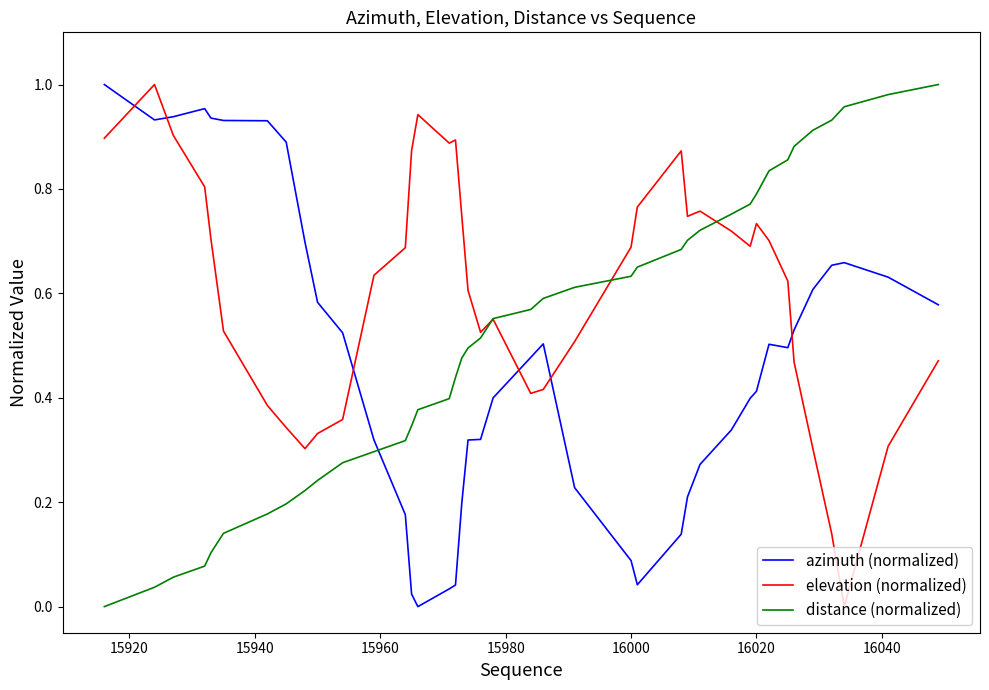

Rank the series by their average value, from lowest to highest.

azimuth (normalized), distance (normalized), elevation (normalized)